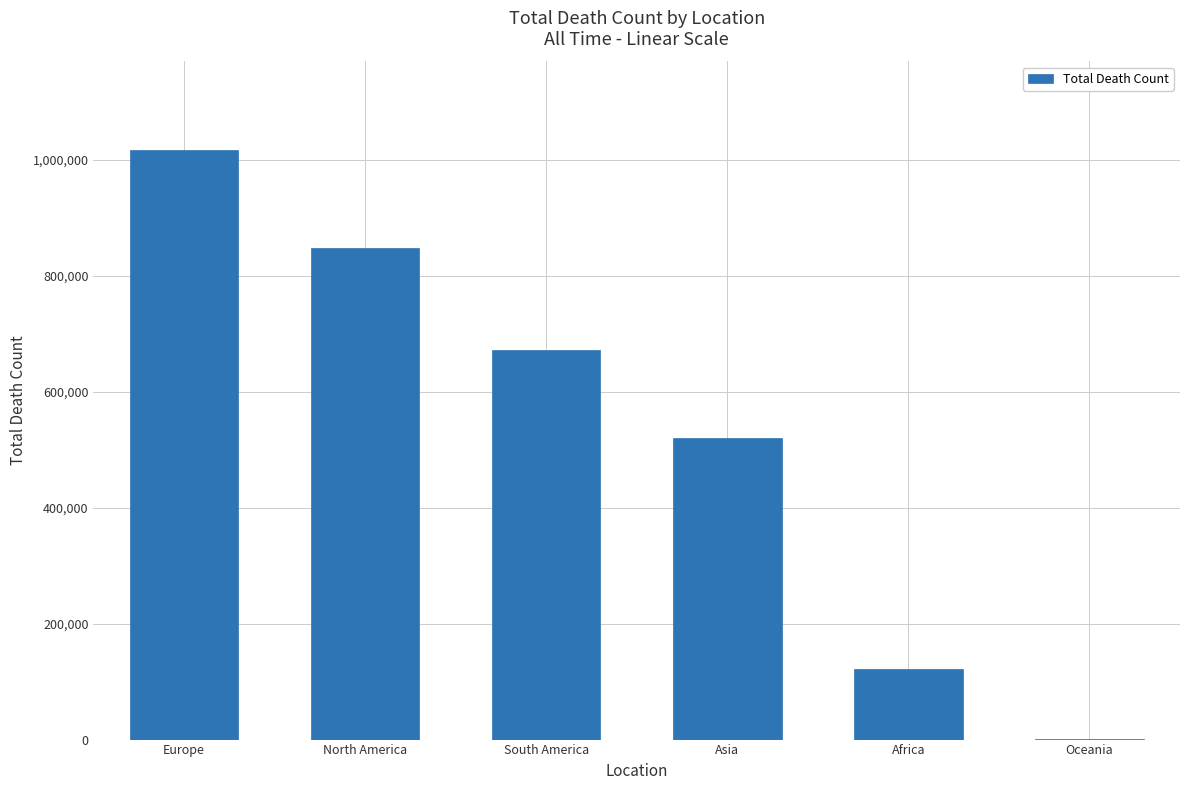

Read the value at Africa.

121784